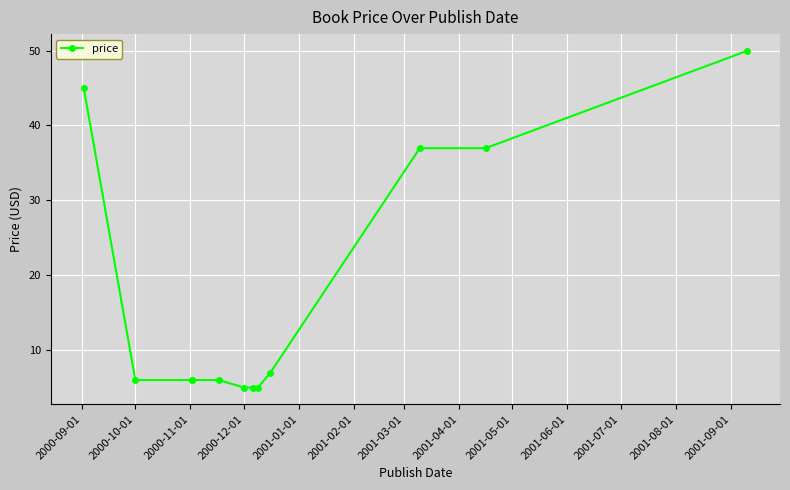

Approximately how many times larger is the value at 2001-08-01 compared to 2001-07-01?

1.4